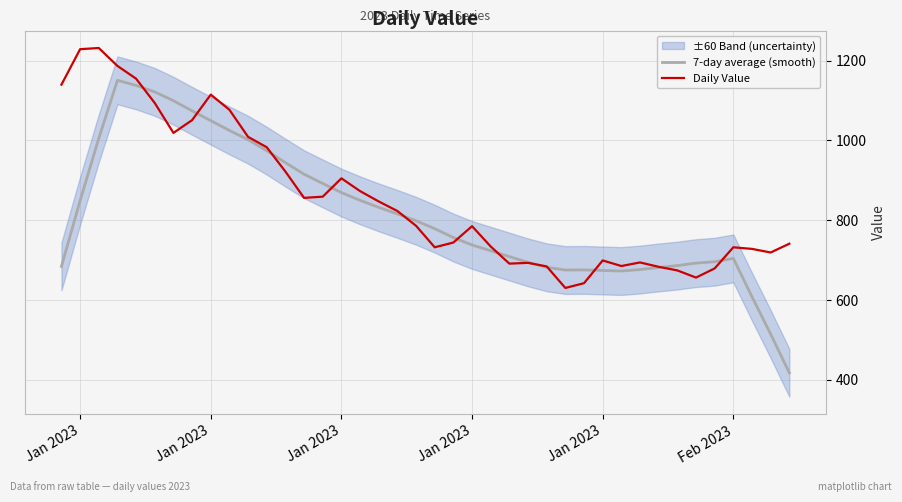

Is it true that Daily Value equals 354.9 at 18?

False